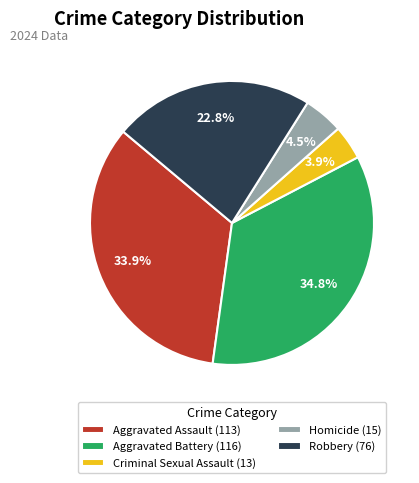

The Criminal Sexual Assault slice represents 4% of the pie. True or false?

True